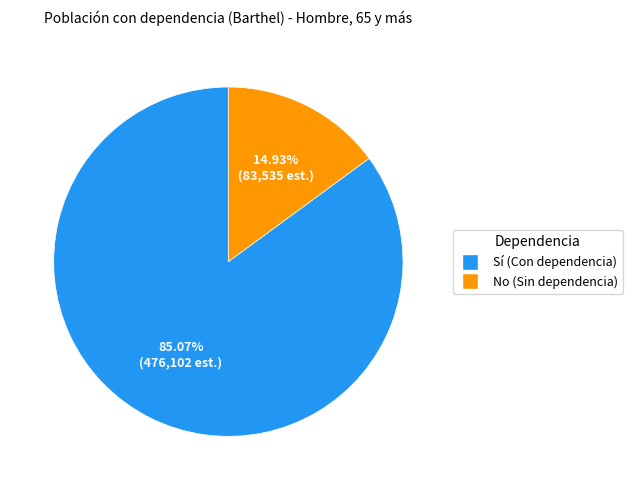

Does any single category account for the majority?

Yes